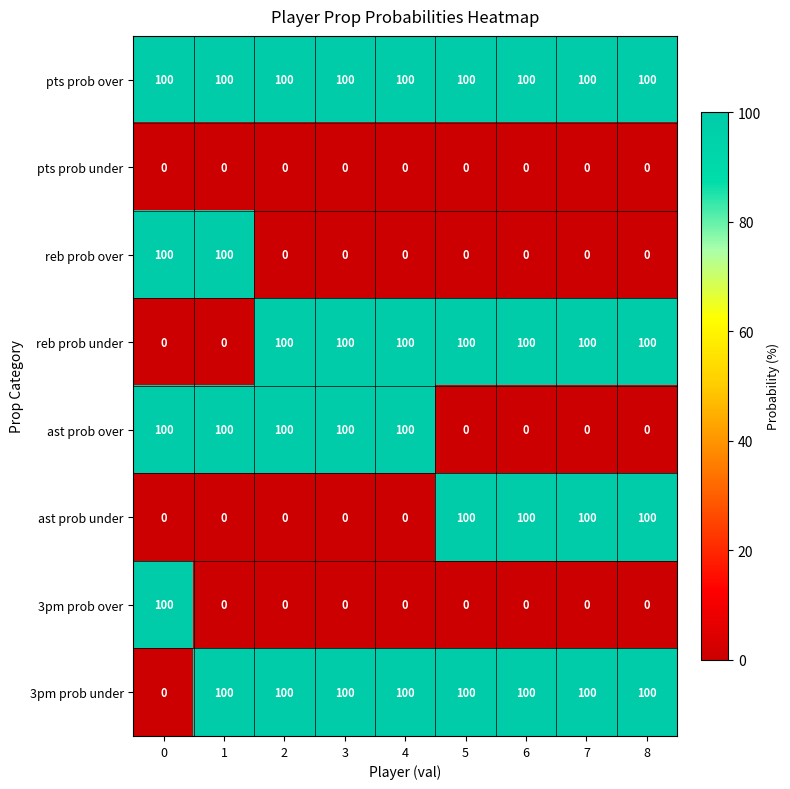

Which series has the largest total across all categories?

pts prob over